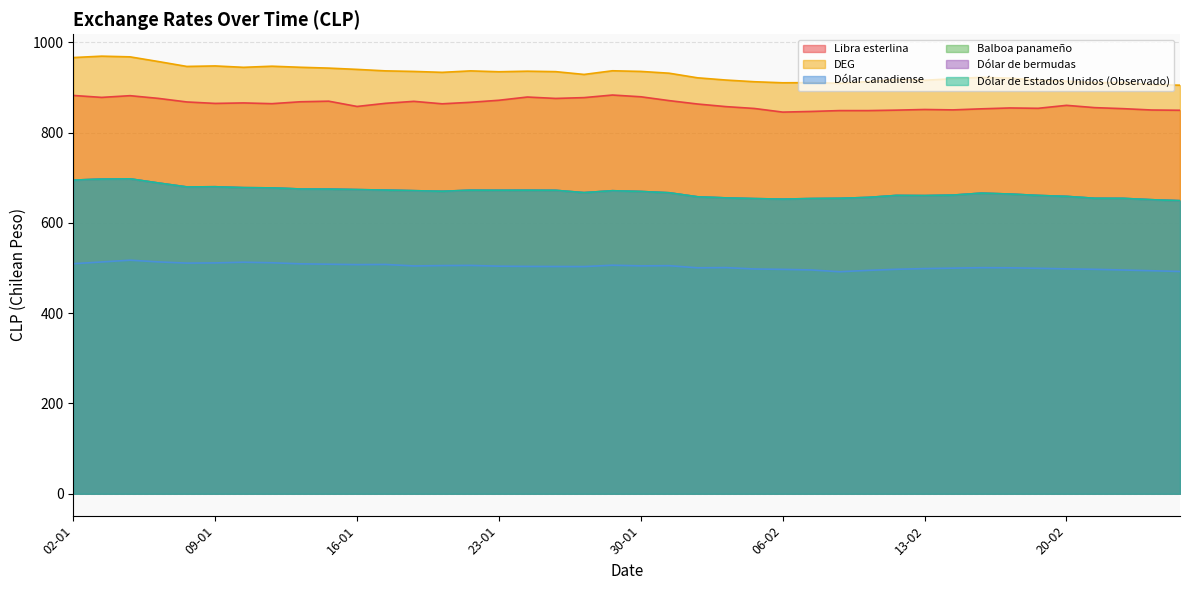

At which category does DEG reach its first local peak?

03-01